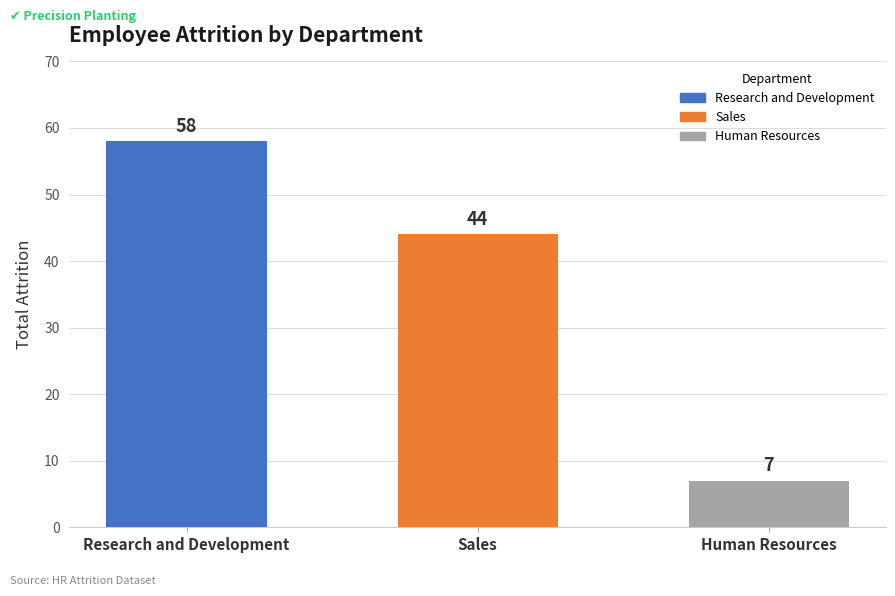

Reading right to left, transcribe all the data shown in this chart.

7	44	58